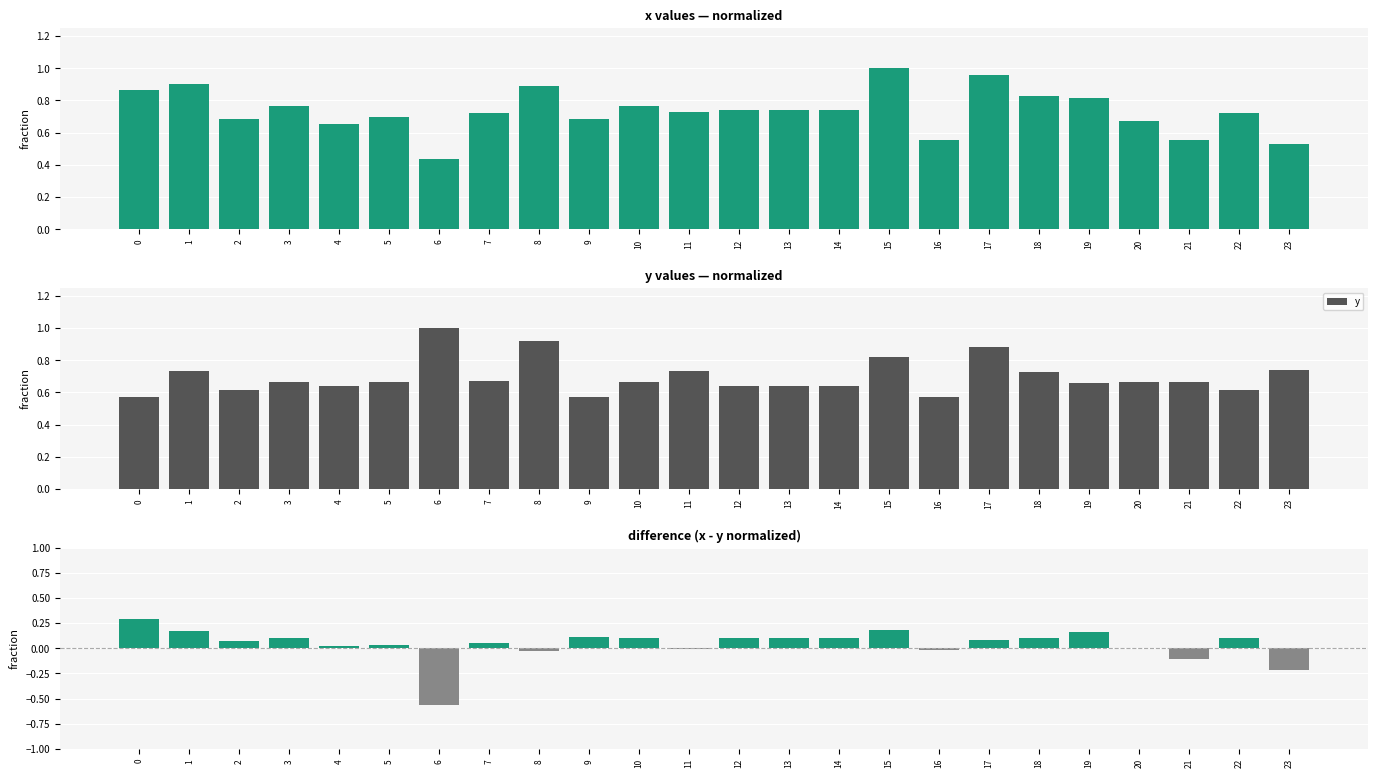

At which category is the sum across all series the highest?

15